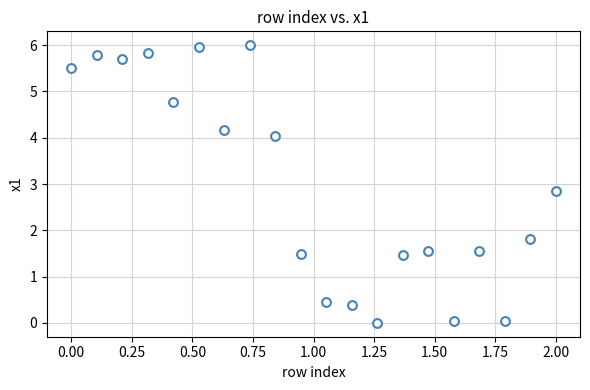

What is the range of Y values (max minus min)?

6.0